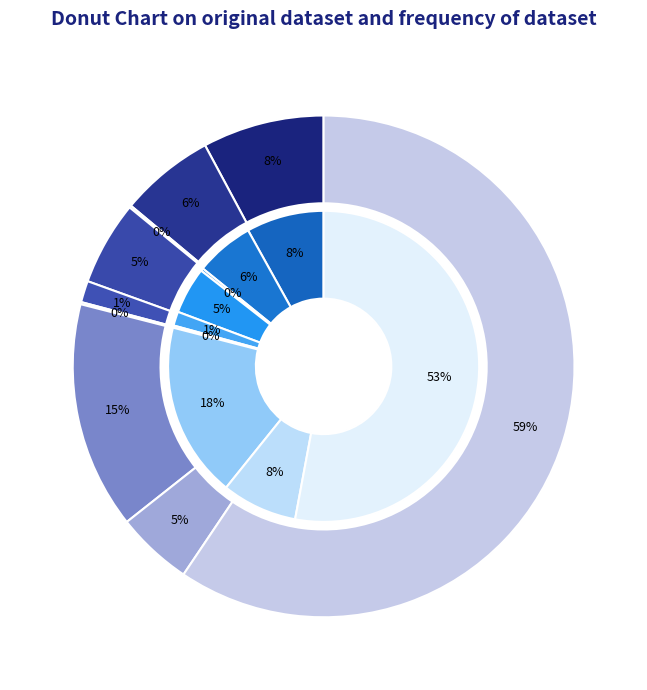

To the nearest percent, what is the combined percentage of 5 and values_2024?

6%